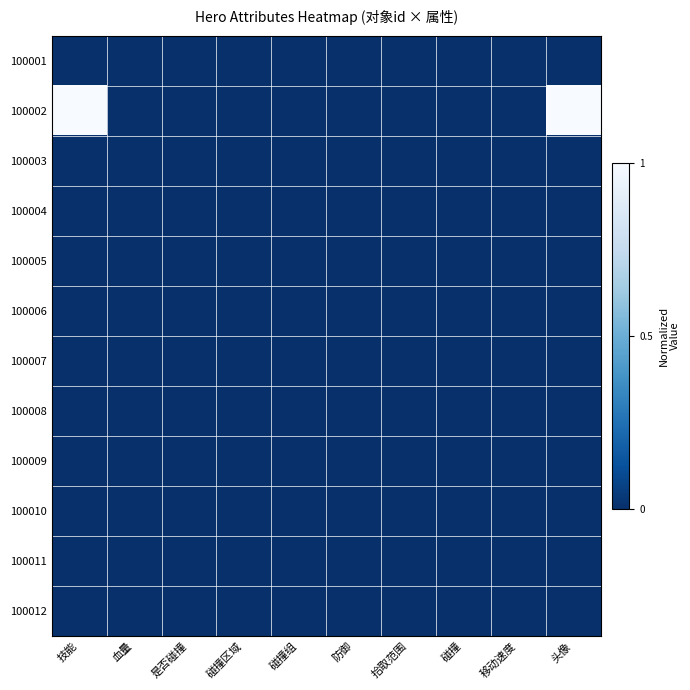

At 血量, list the series in order from largest to smallest.

100001, 100002, 100003, 100004, 100005, 100006, 100007, 100008, 100009, 100010, 100011, 100012